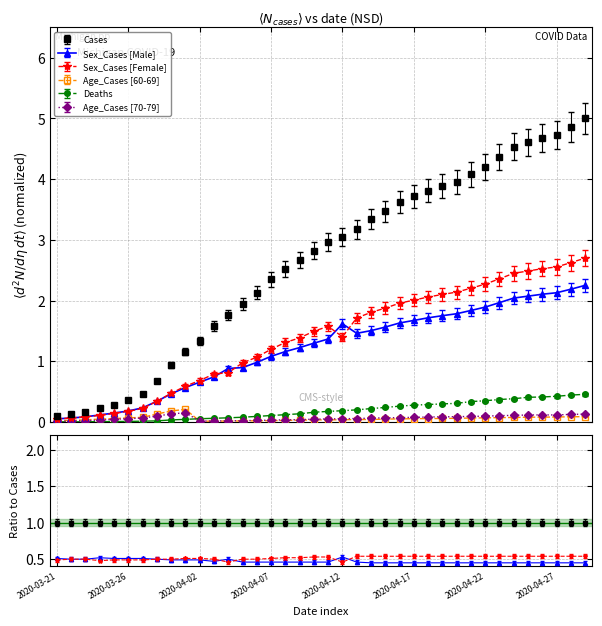

At which category does the chart reach its minimum across all series?

2020-03-21